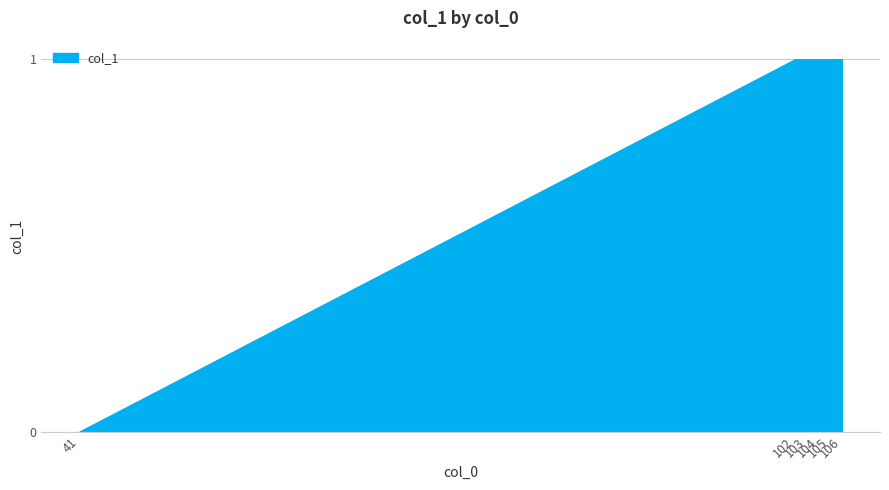

What value does the data have at 105?

1